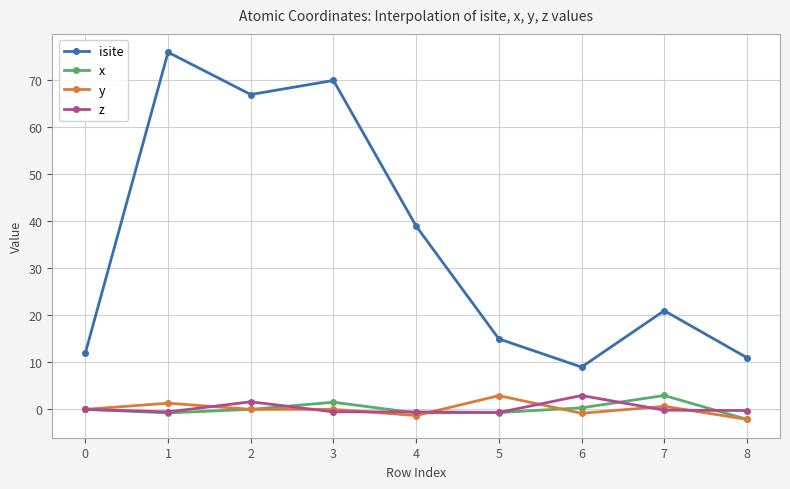

What is the minimum value for y?

-2.1